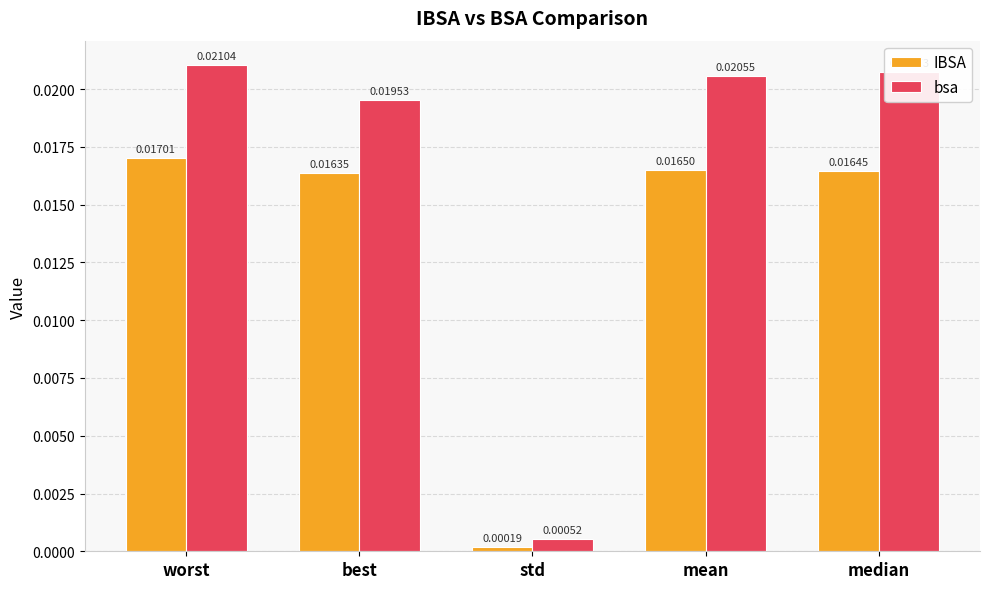

At best, list the series in order from smallest to largest.

IBSA, bsa